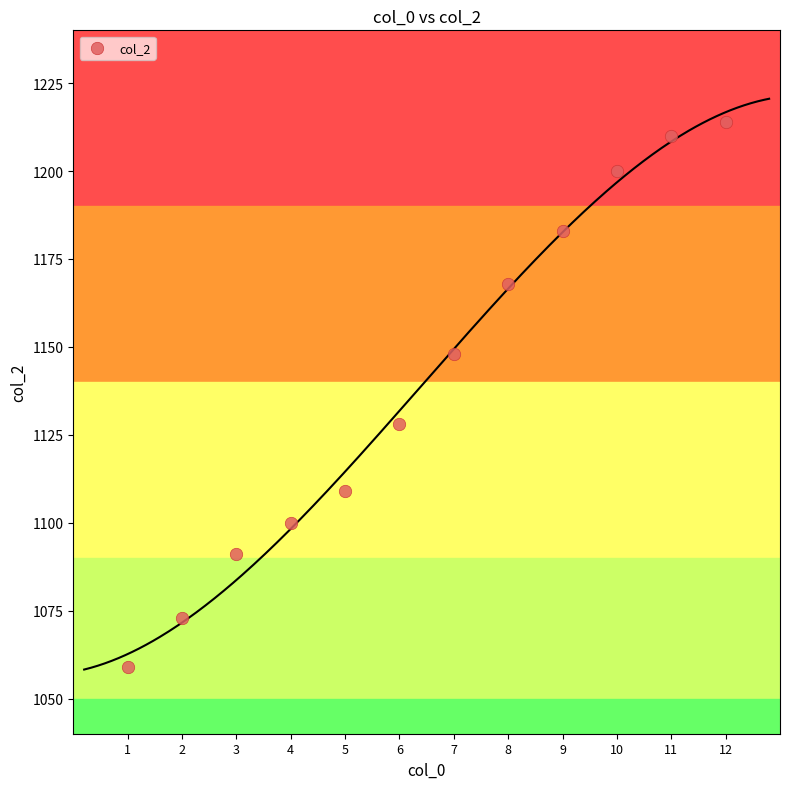

What is the range of X values (max minus min)?

11